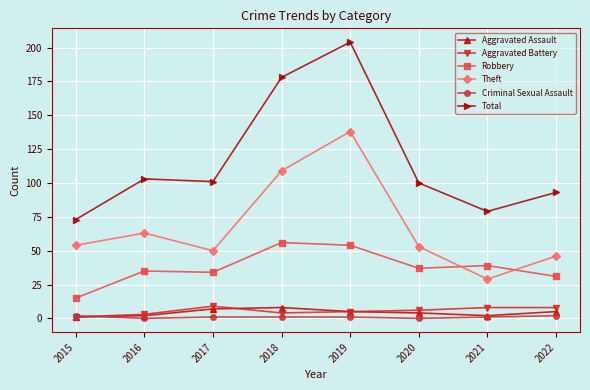

What are all the series names shown in the legend?

Aggravated Assault, Aggravated Battery, Robbery, Theft, Criminal Sexual Assault, Total